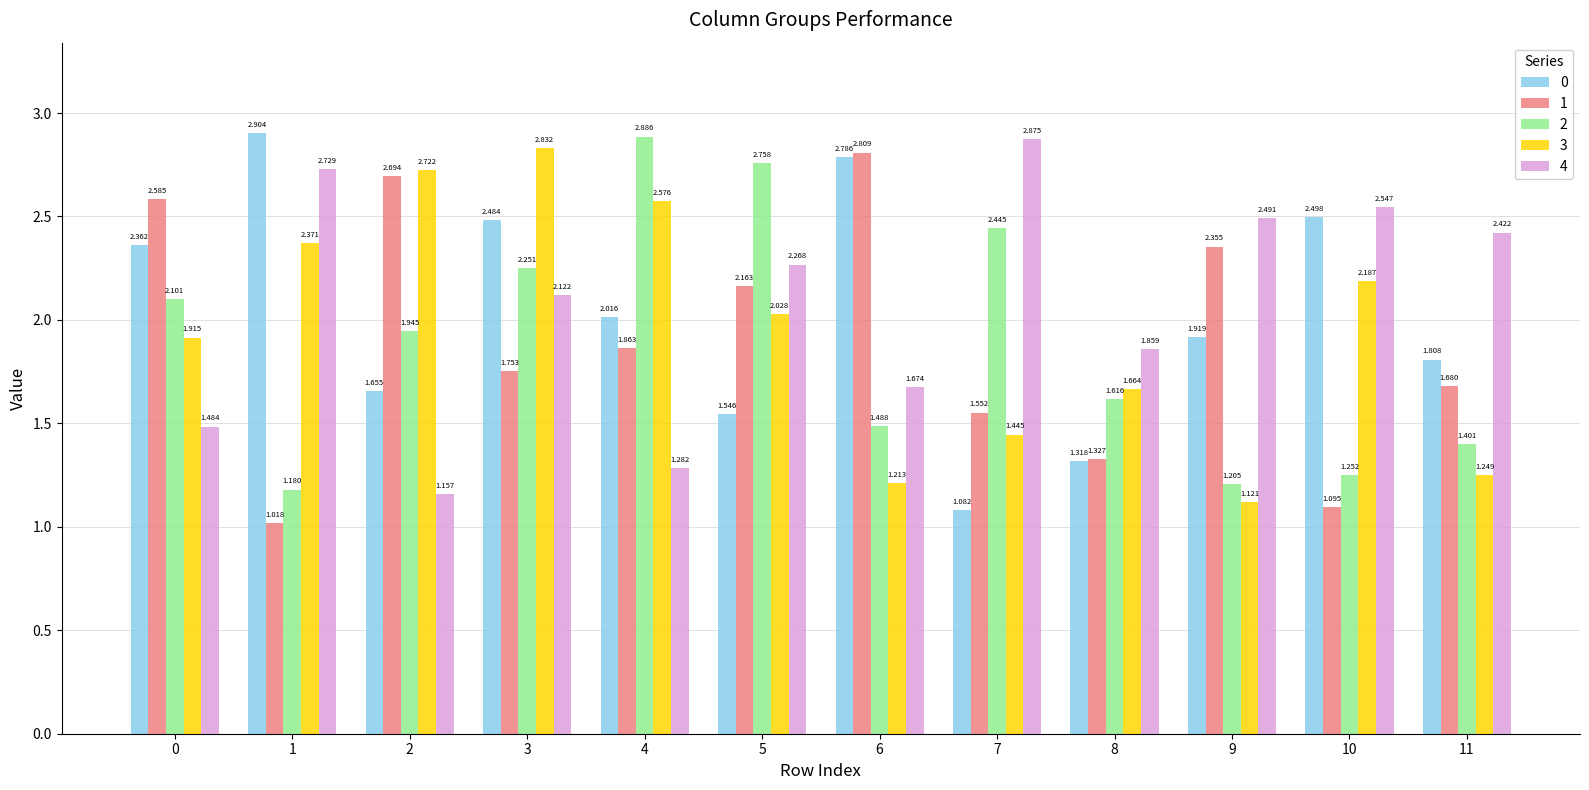

How many groups of bars are there?

12